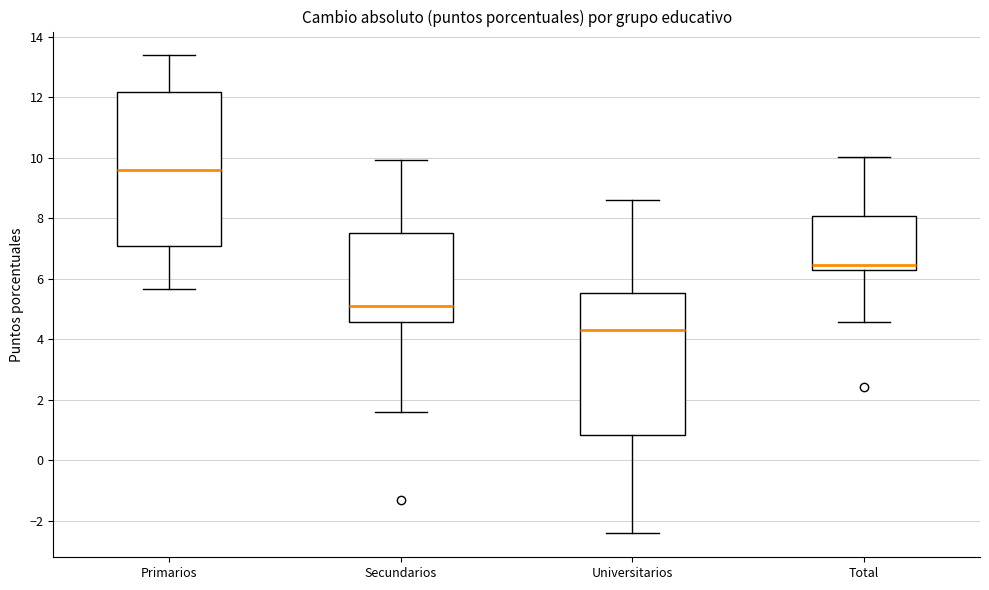

Where does the lower whisker of the box for Primarios end on the y-axis? The values are not printed on the chart, so give them approximately, as read against the axis.

5.6